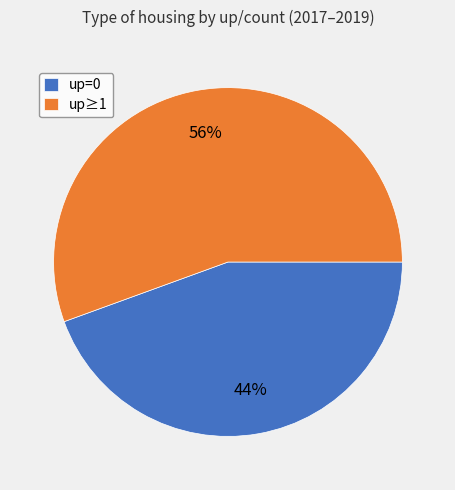

Which slice is the largest?

up≥1